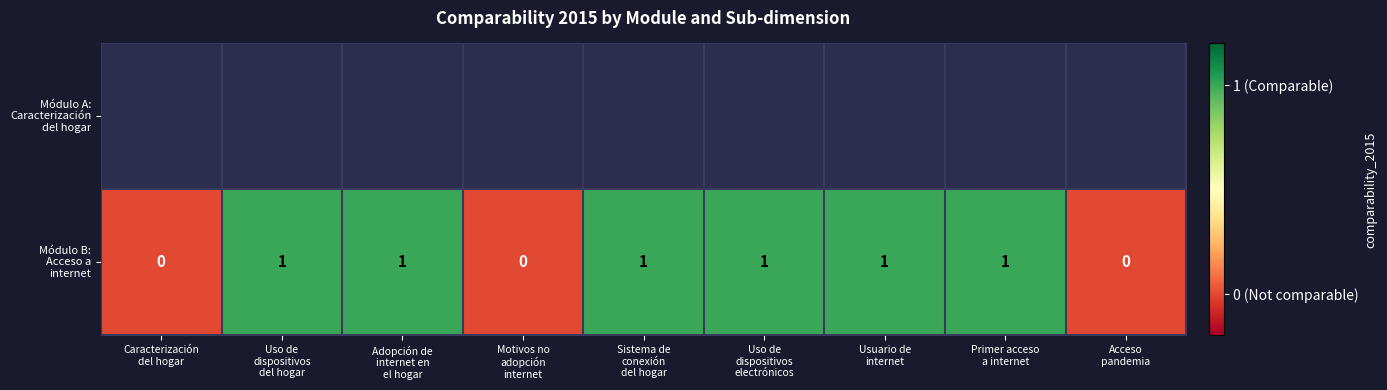

Between Motivos no
adopción
internet and Acceso
pandemia, which is larger?

Acceso
pandemia